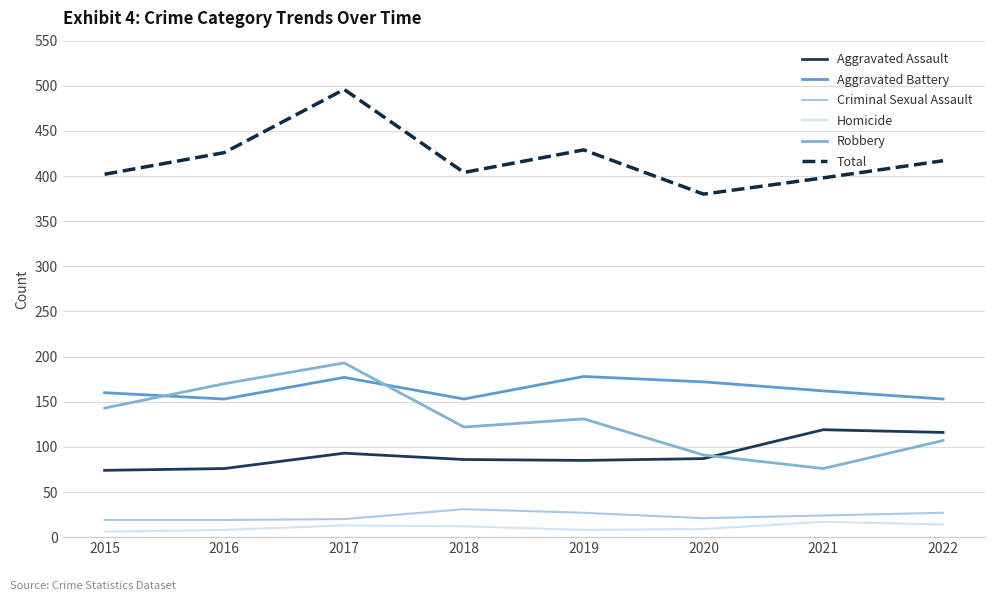

What is the lowest value of the Criminal Sexual Assault series?

19